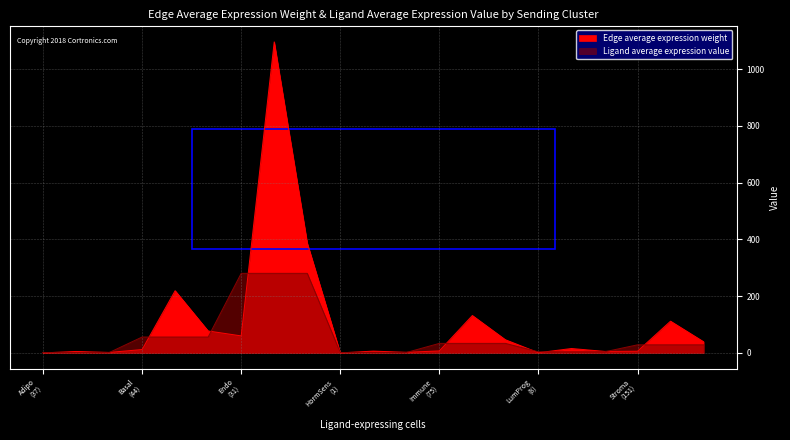

What is the minimum value for Ligand average expression value?

1.4